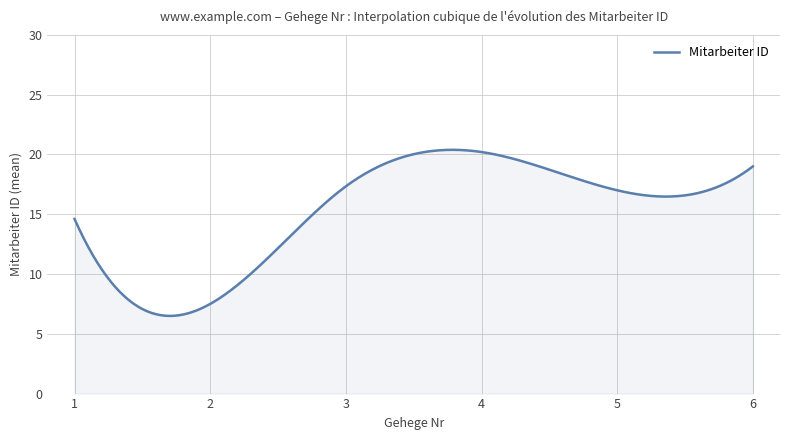

What is the greatest value displayed?

20.4